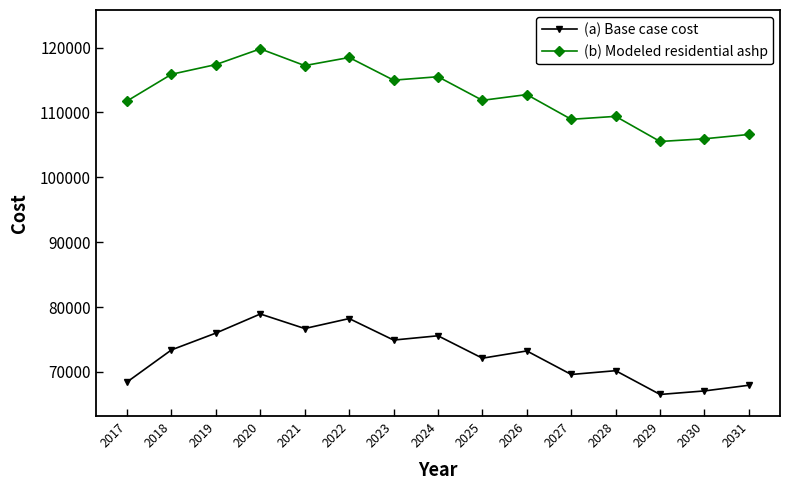

What is the sum of the (b) Modeled residential ashp values at 2025 and 2024?

227368.6